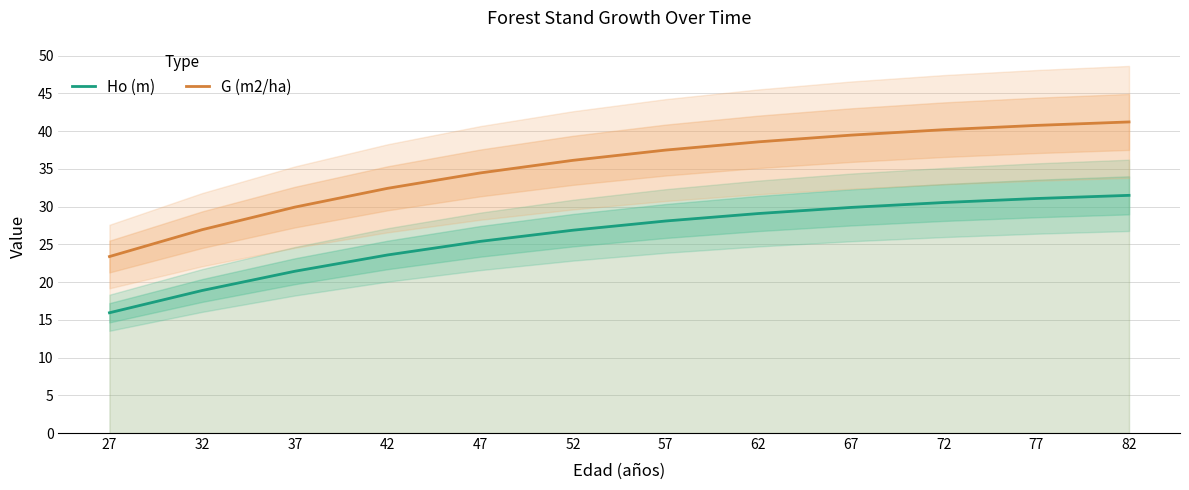

Reading left to right, extract all data points from this chart.

Ho (m): 27=15.9	32=18.9	37=21.4	42=23.6	47=25.4	52=26.9	57=28.1	62=29.1	67=29.9	72=30.6	77=31.1	82=31.5
G (m2/ha): 27=23.4	32=26.9	37=29.9	42=32.4	47=34.5	52=36.1	57=37.5	62=38.6	67=39.5	72=40.2	77=40.8	82=41.2